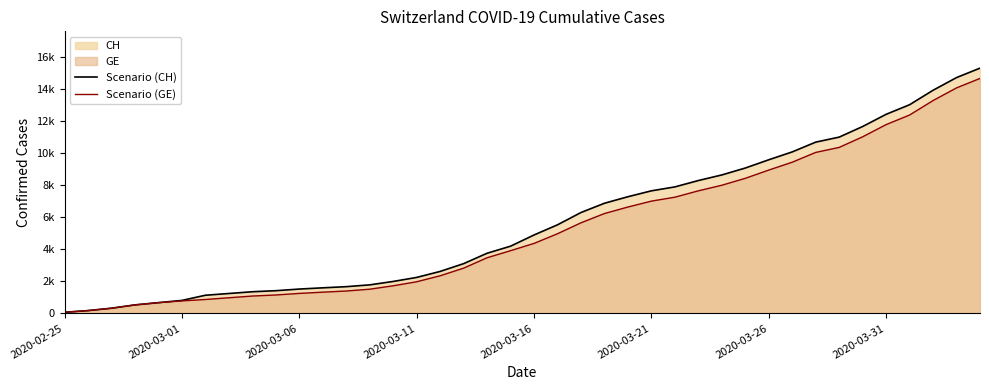

Which series has the largest range (max minus min)?

Scenario (CH)